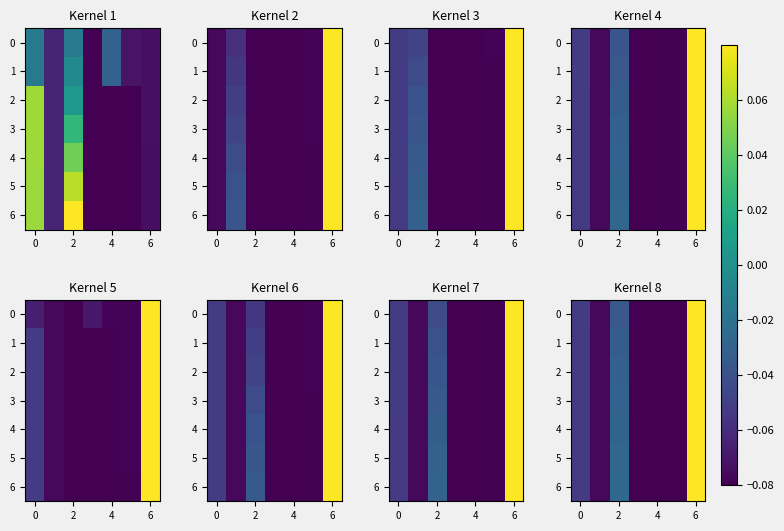

Count the 3 values in the range 0 to 1.

1